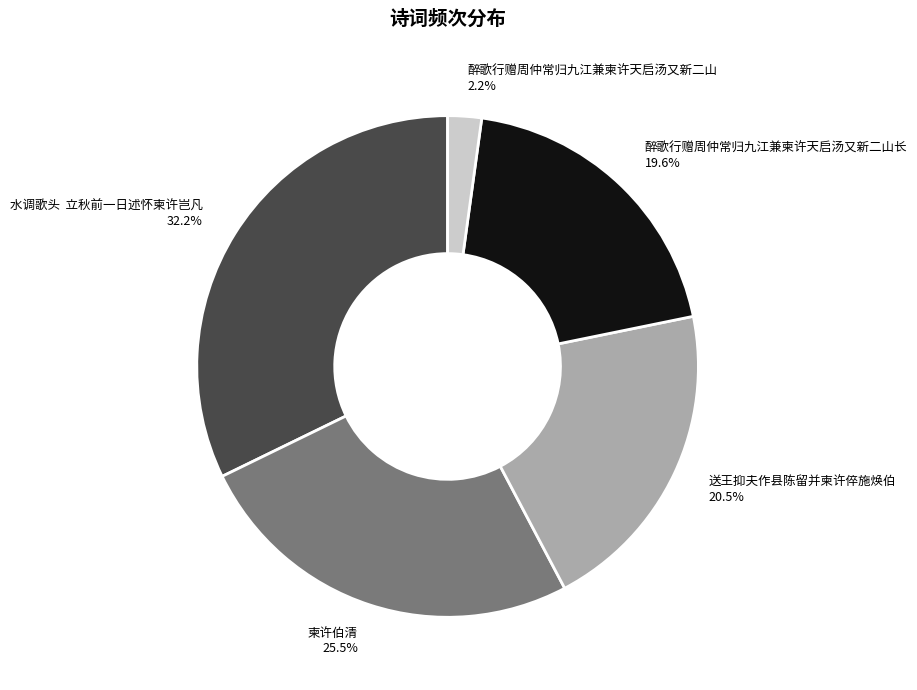

Is there a majority slice in this chart?

No